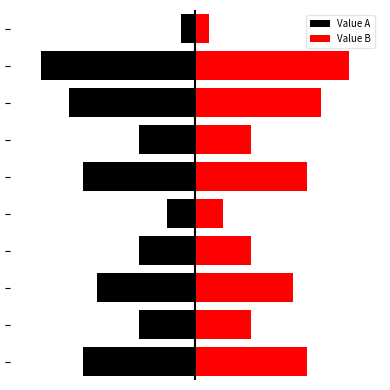

What is the difference between the highest and lowest values at 3?

8